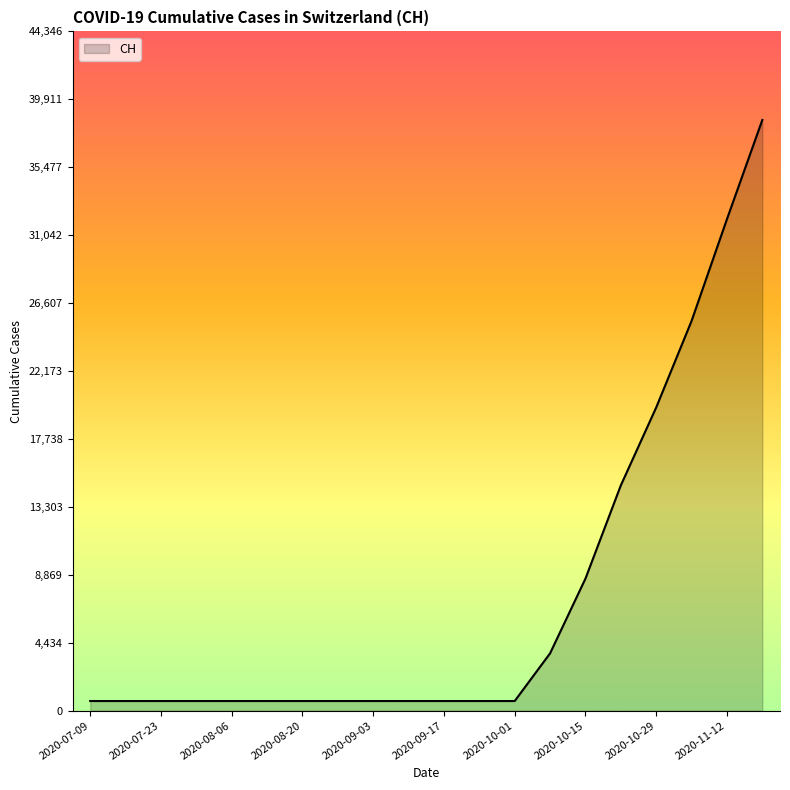

What is the difference between the maximum and minimum values?

37931